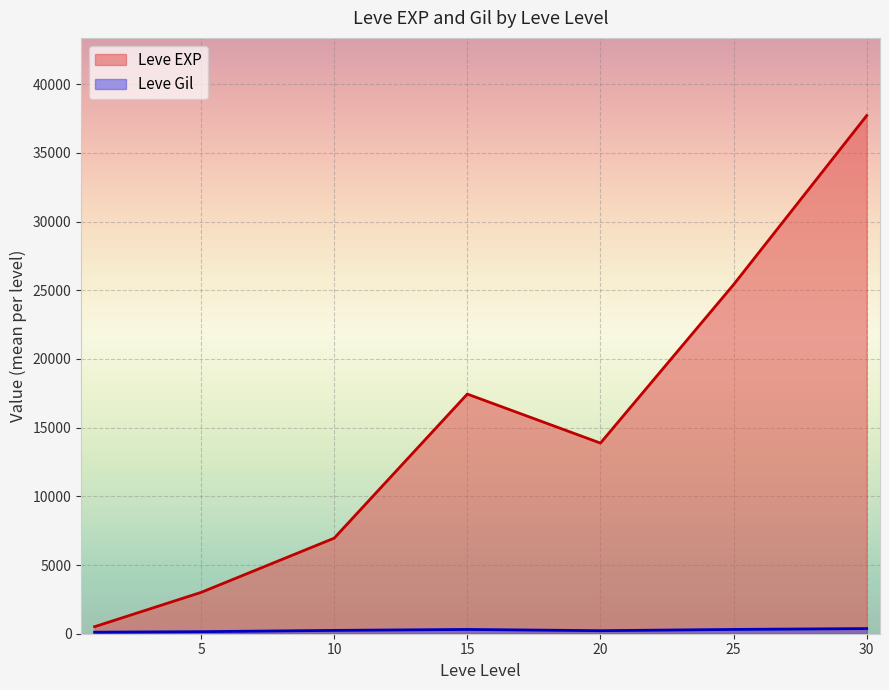

At which label does Leve EXP reach its peak?

30